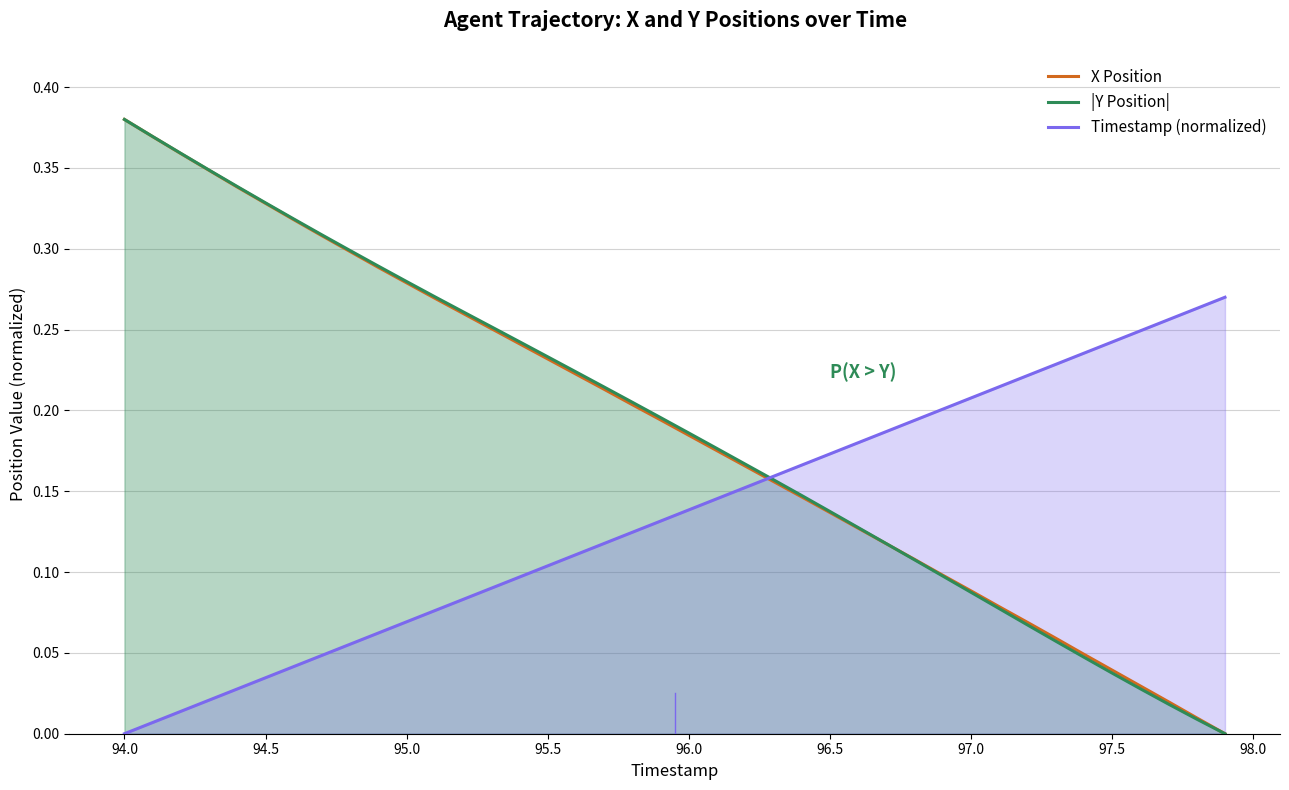

Where is Timestamp (normalized) nearest to the value 0?

94.0